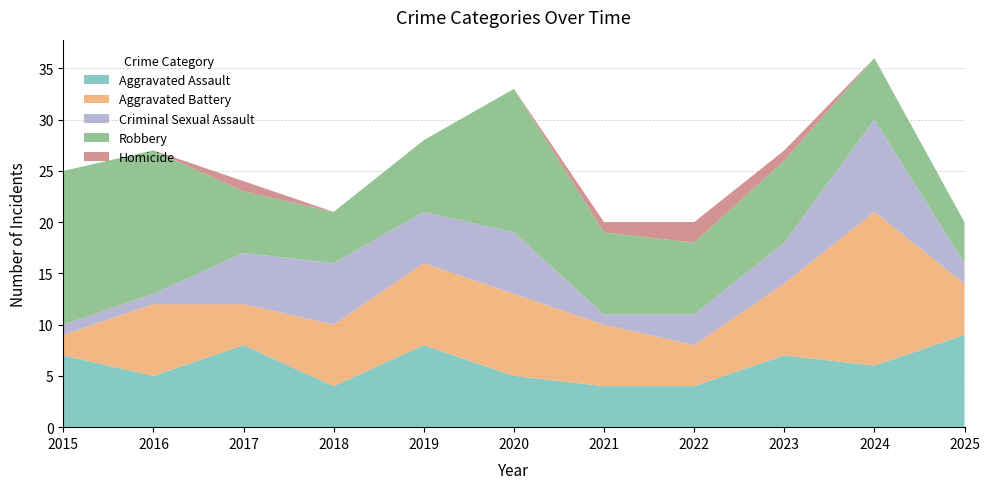

Reading left to right, transcribe all the data shown in this chart.

Aggravated Assault: 7	5	8	4	8	5	4	4	7	6	9
Aggravated Battery: 2	7	4	6	8	8	6	4	7	15	5
Criminal Sexual Assault: 1	1	5	6	5	6	1	3	4	9	2
Robbery: 15	14	6	5	7	14	8	7	8	6	4
Homicide: 0	0	1	0	0	0	1	2	1	0	0